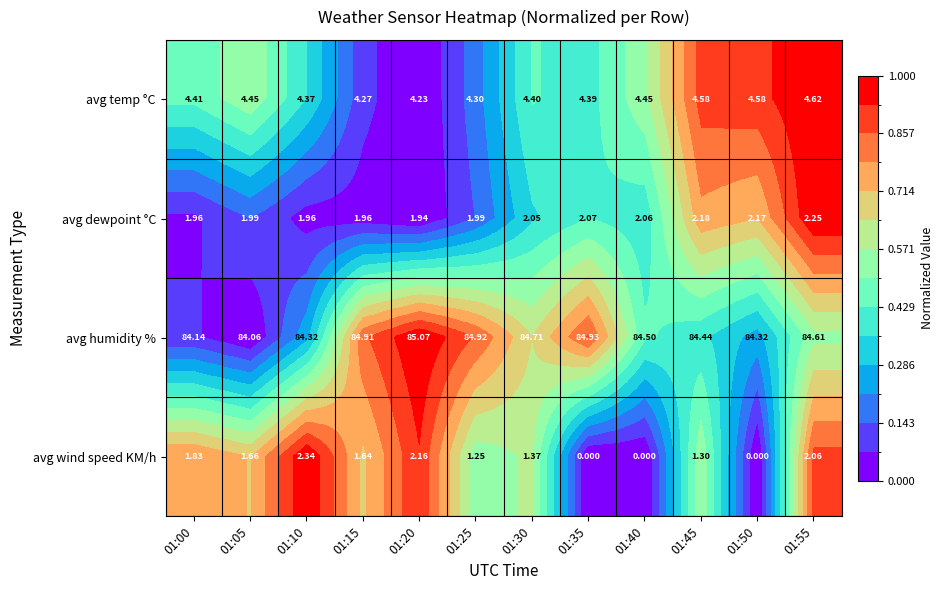

At how many categories does at least one series exceed 0?

12